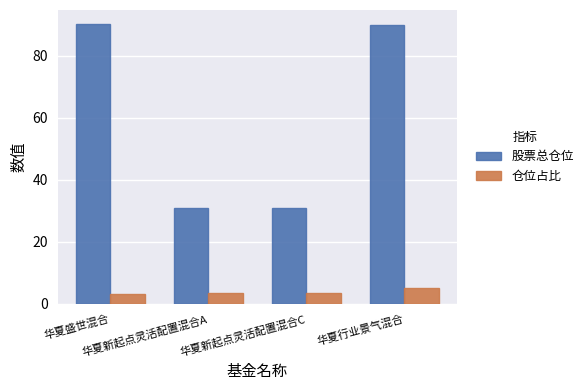

What is the total value across all series at 华夏新起点灵活配置混合C?

34.5